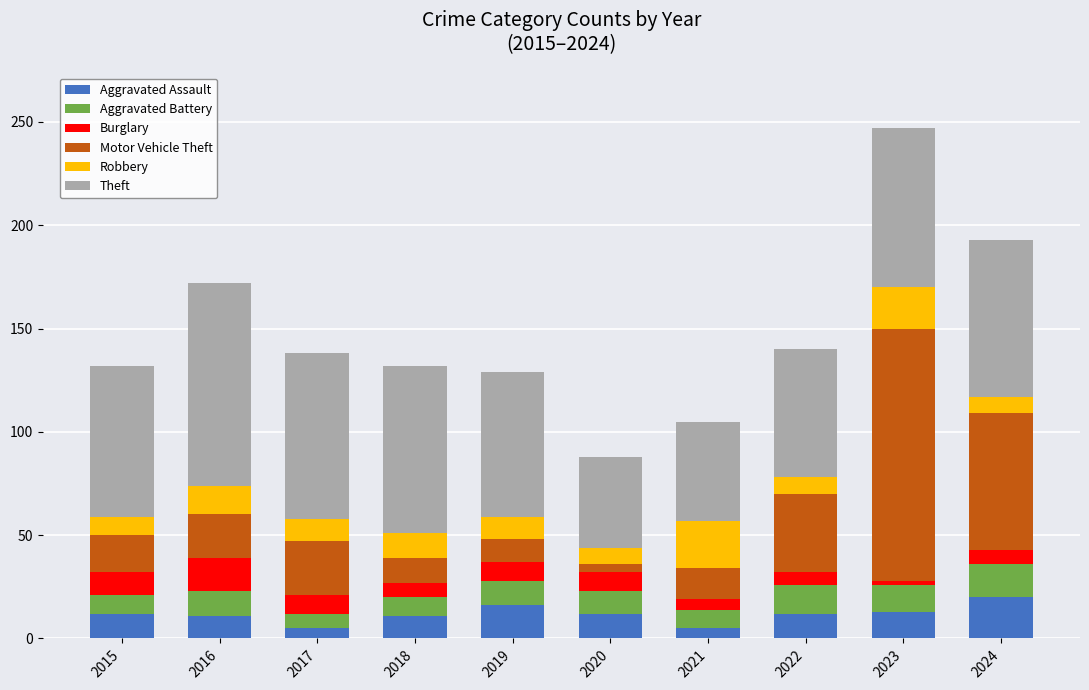

What is the maximum value for Aggravated Assault?

20